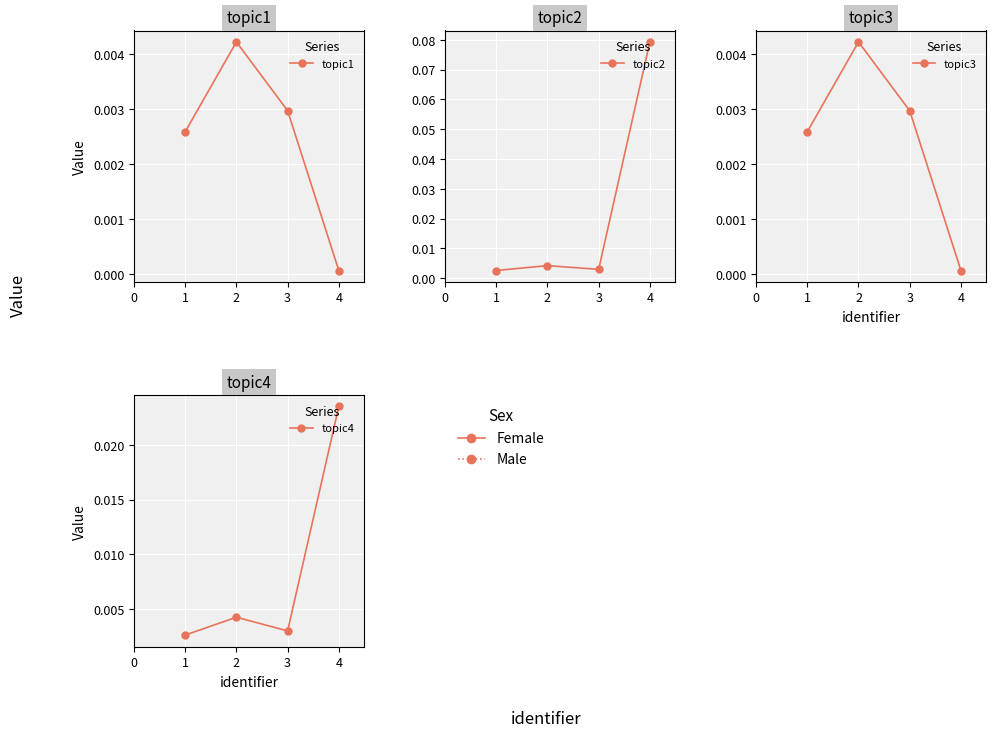

How many interior local peaks does the topic3 series have?

1